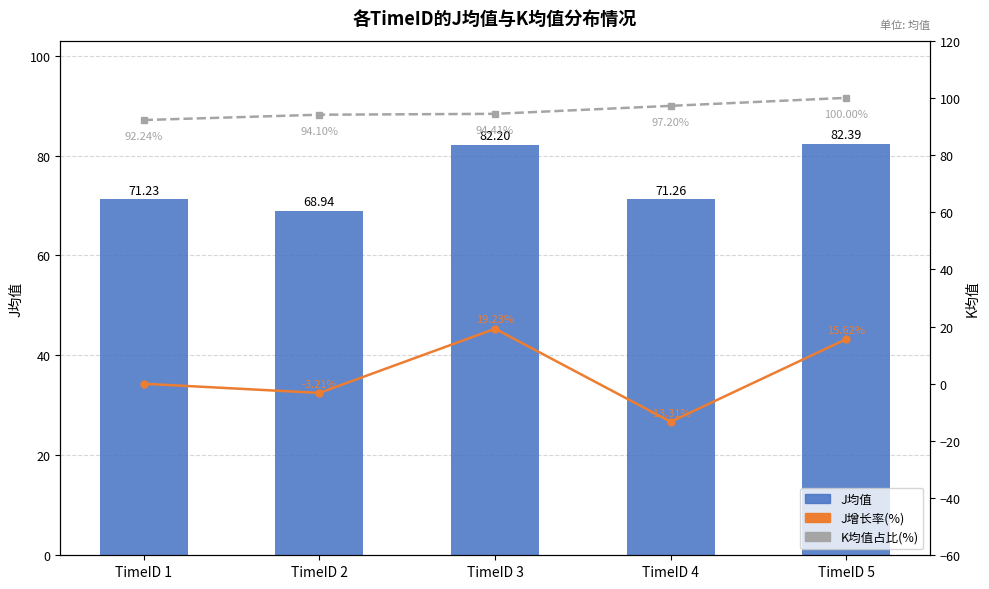

Reading left to right, what are all the values shown in this chart?

J均值: 71.2	68.9	82.2	71.3	82.4
J增长率(%): 0.0	-3.2	19.2	-13.3	15.6
K均值占比(%): 92.2	94.1	94.4	97.2	100.0